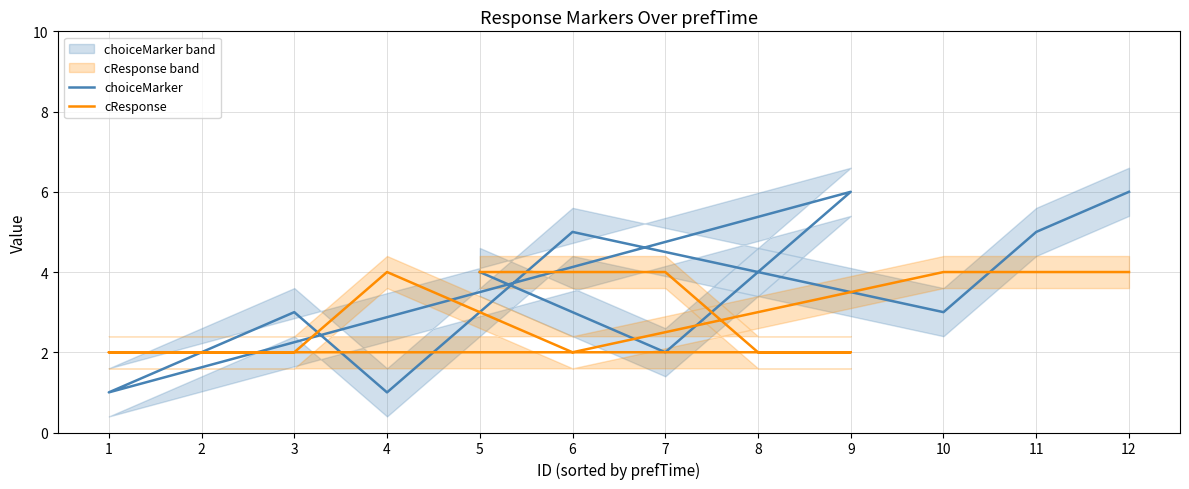

What is the difference between the maximum and minimum values in the choiceMarker series?

5